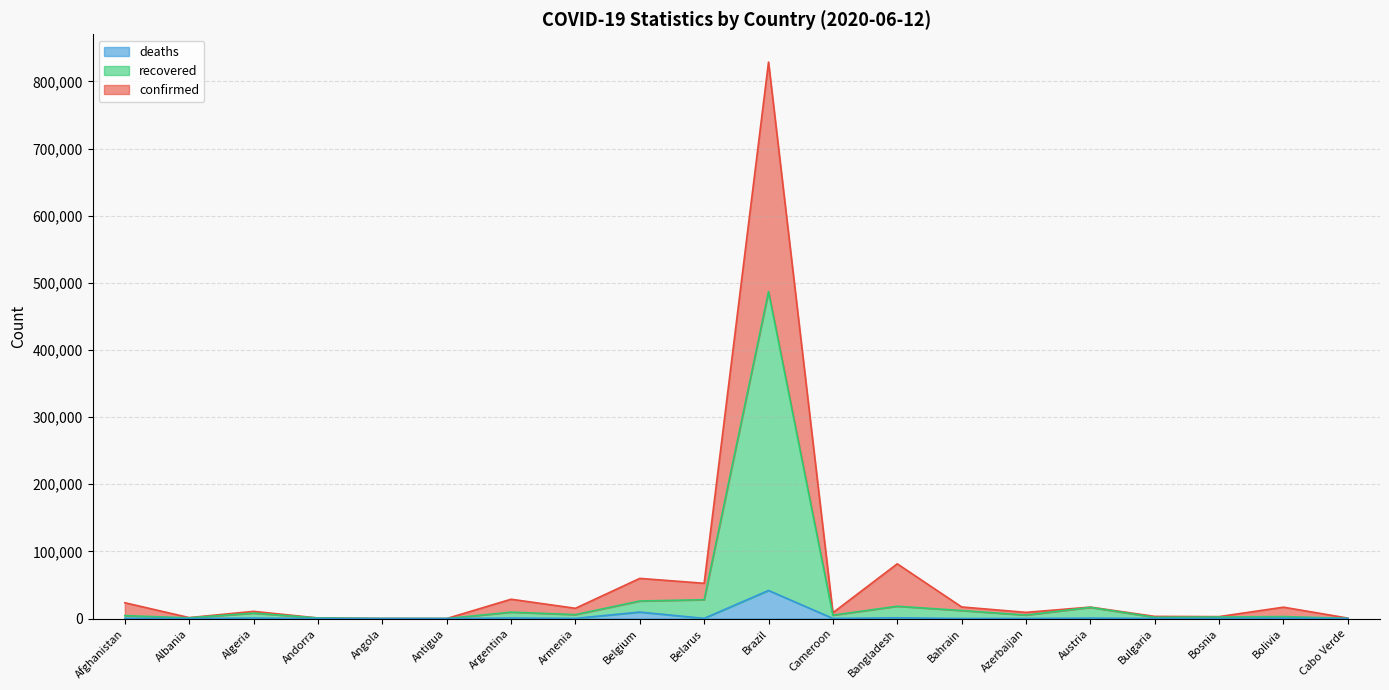

How many values in the recovered series exceed 5229?

9